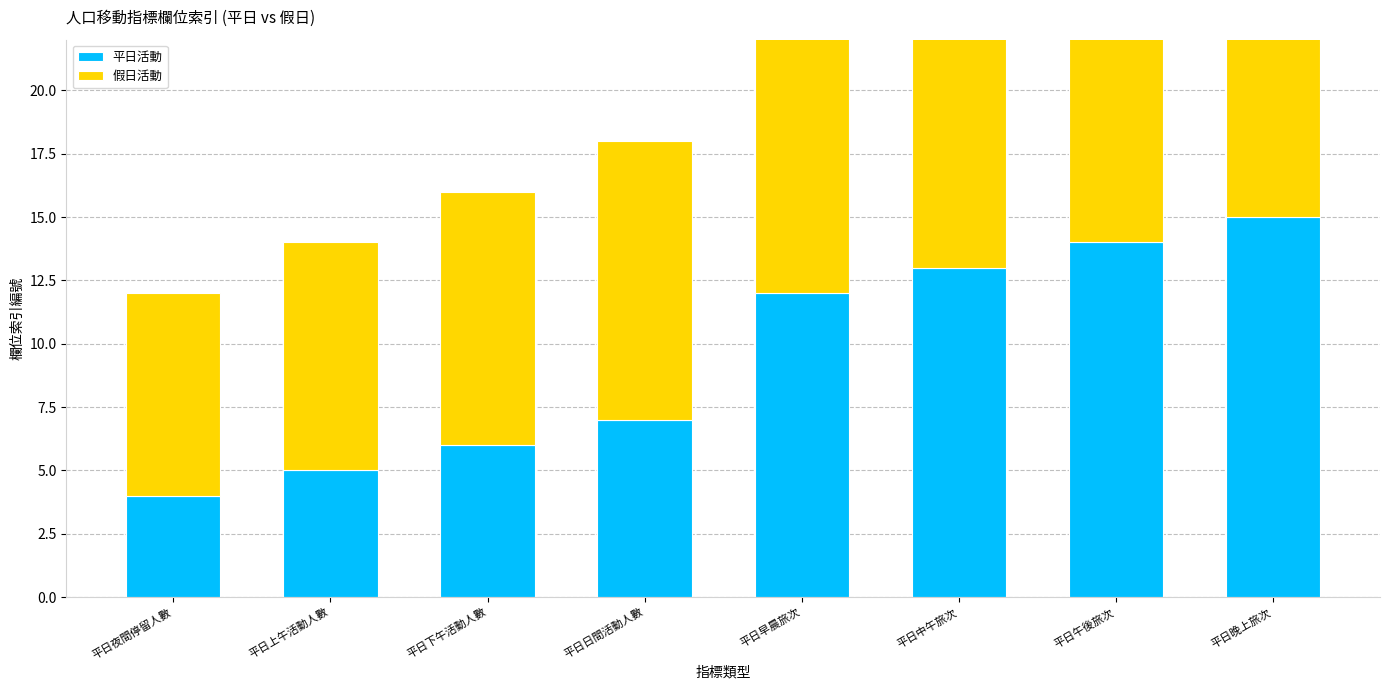

Which series has the largest total across all categories?

假日活動